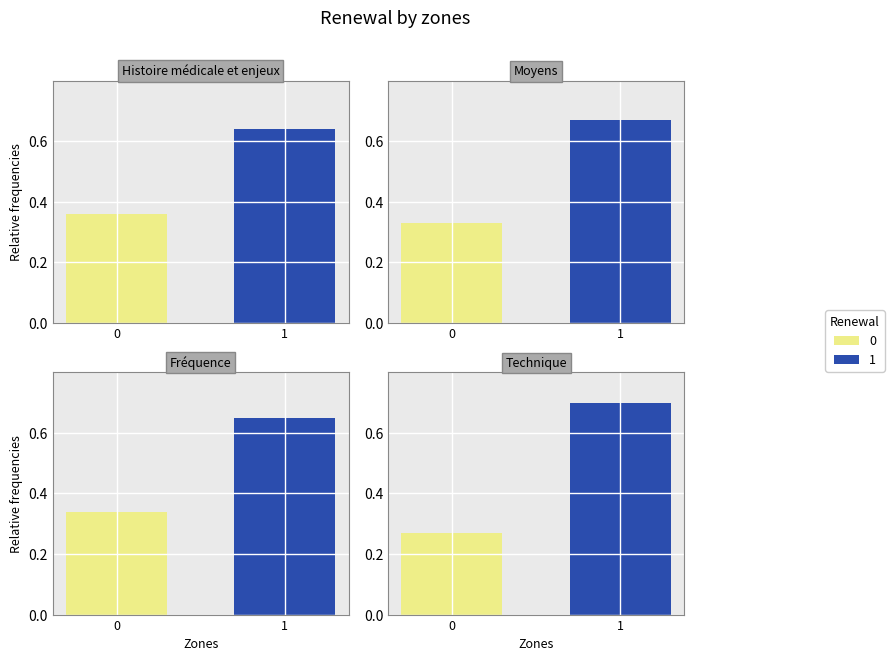

What is the maximum value for Moyens?

0.7